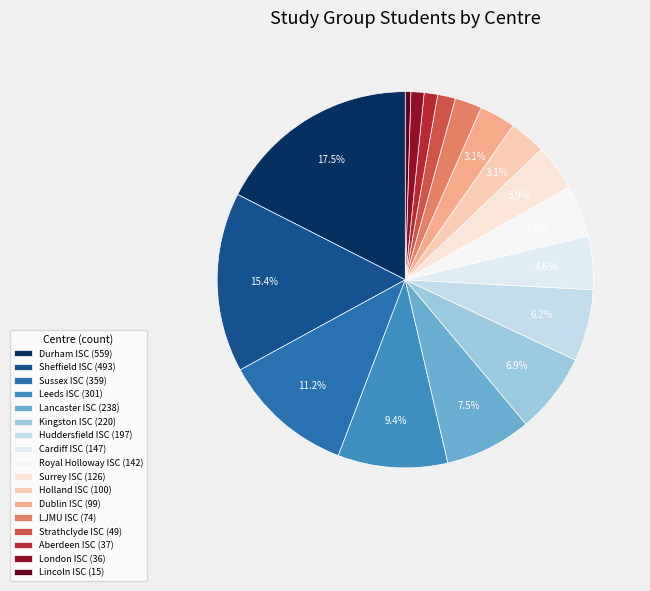

How many slices are in this pie chart?

17